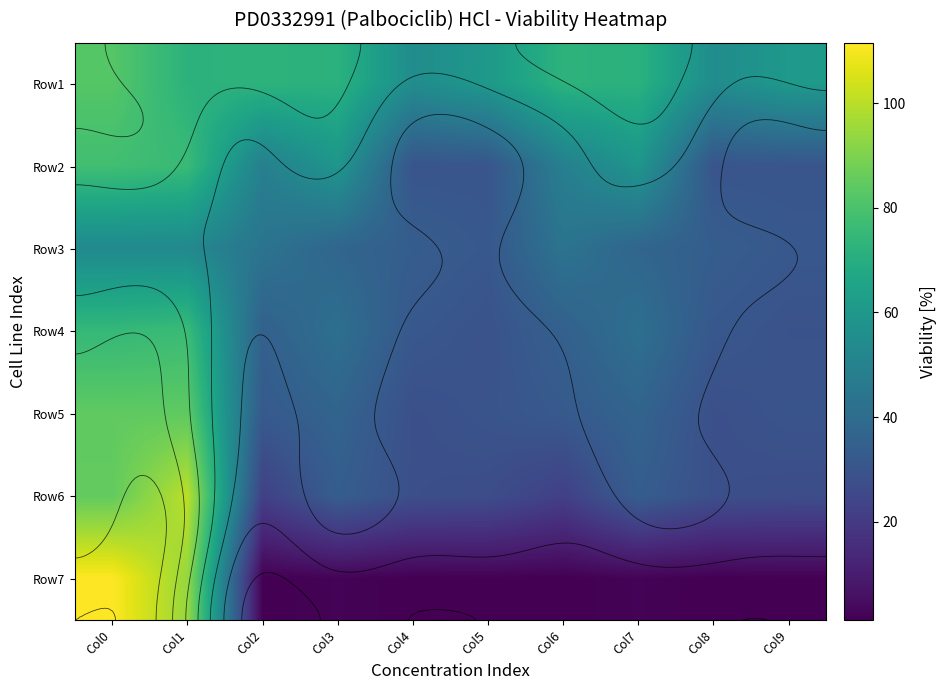

Which series has the widest spread of values?

Row7